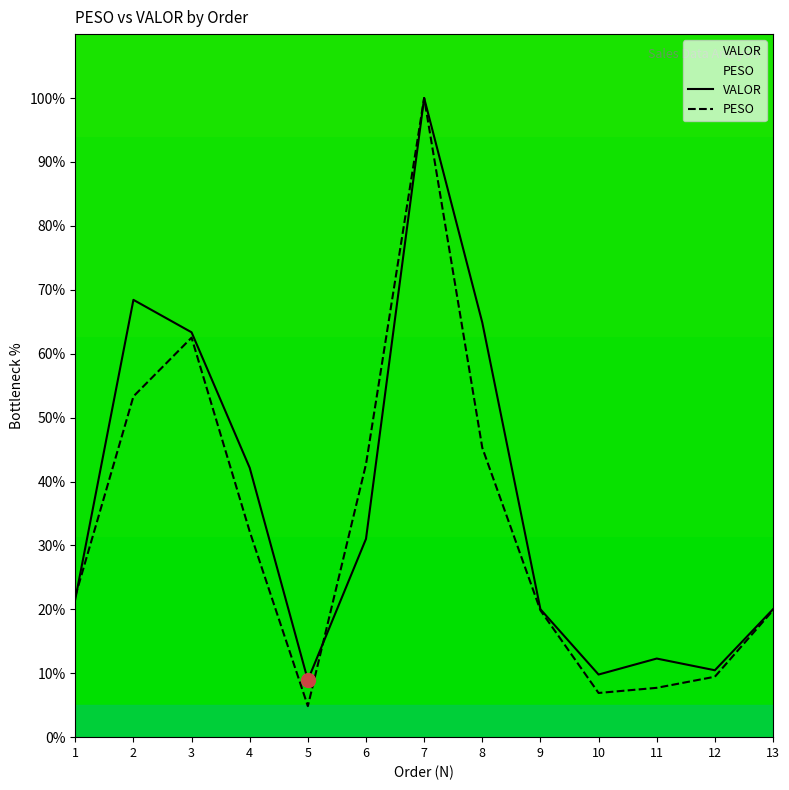

What is the maximum value for VALOR?

100.0